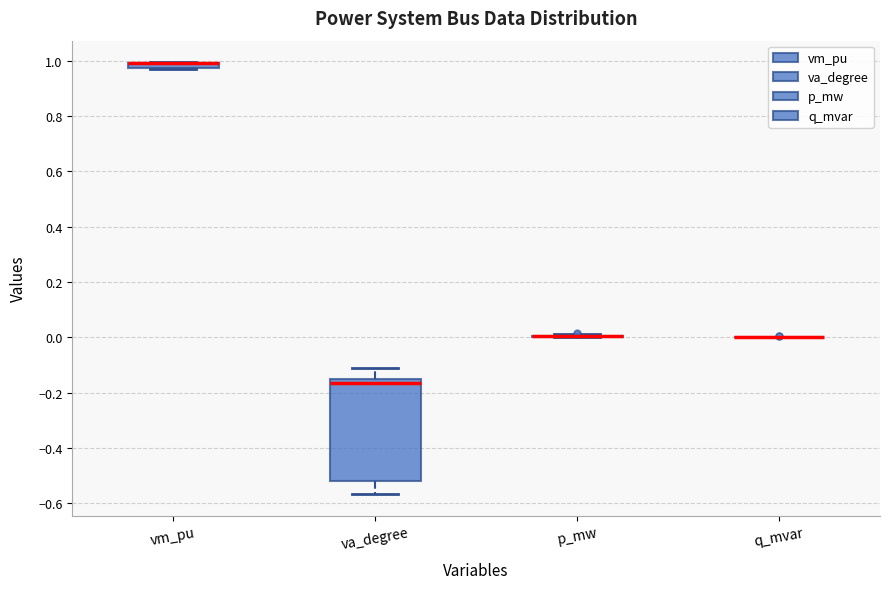

Where does the lower whisker of the box for va_degree end on the y-axis? The values are not printed on the chart, so give them approximately, as read against the axis.

-0.56